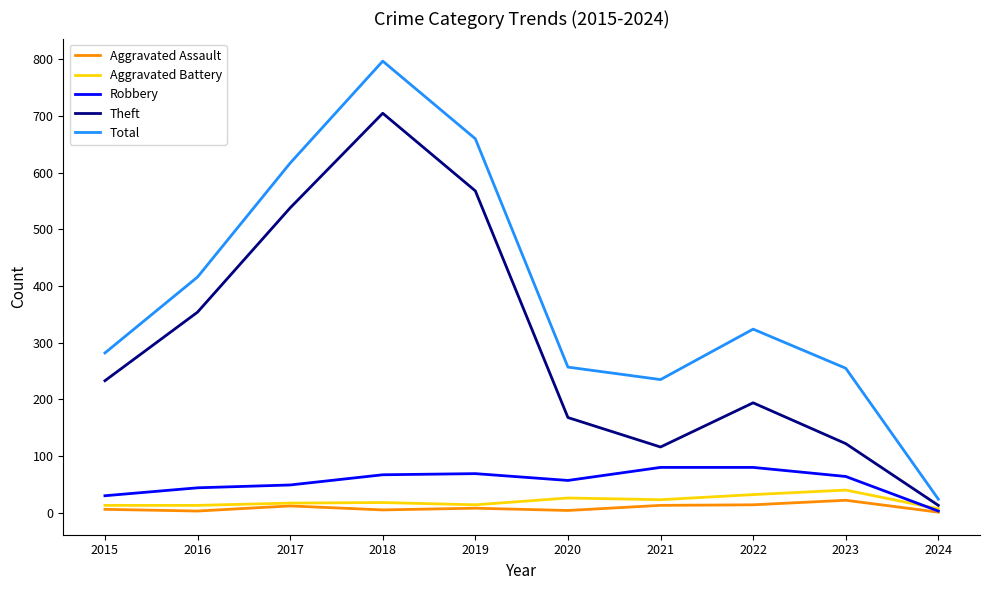

What value does the Robbery series have at 2017, to the nearest 5?

50